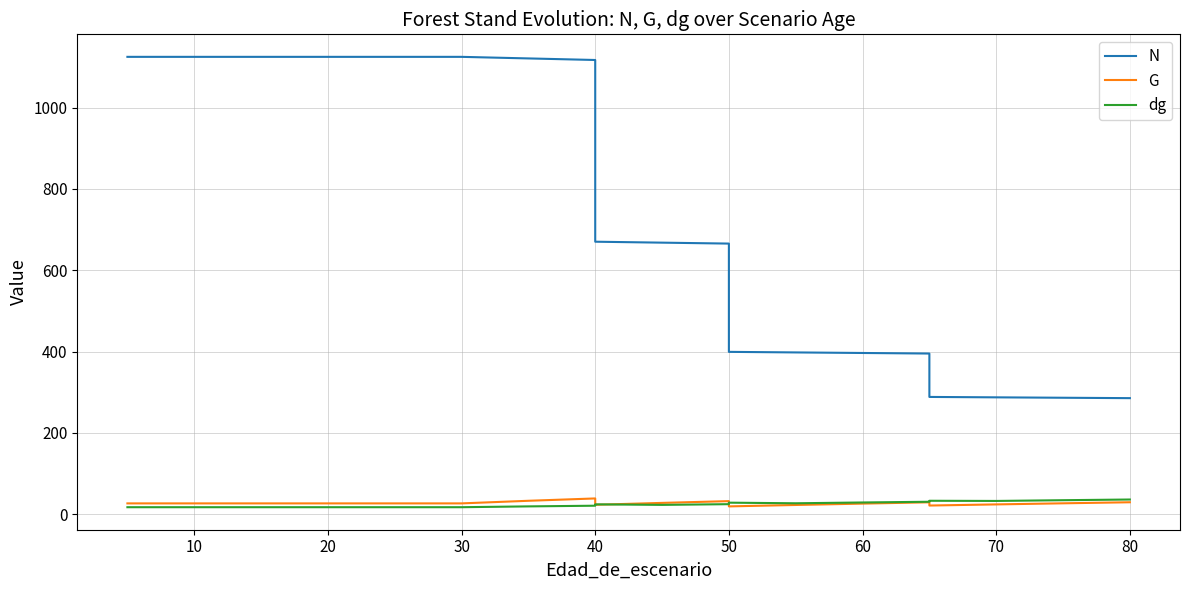

What is the highest value of the dg series?

36.3